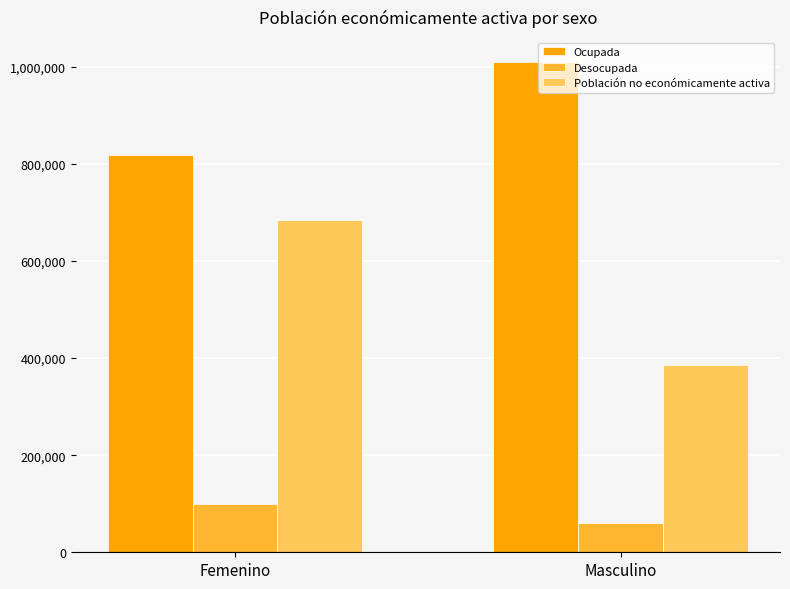

How many series are shown in this chart?

3